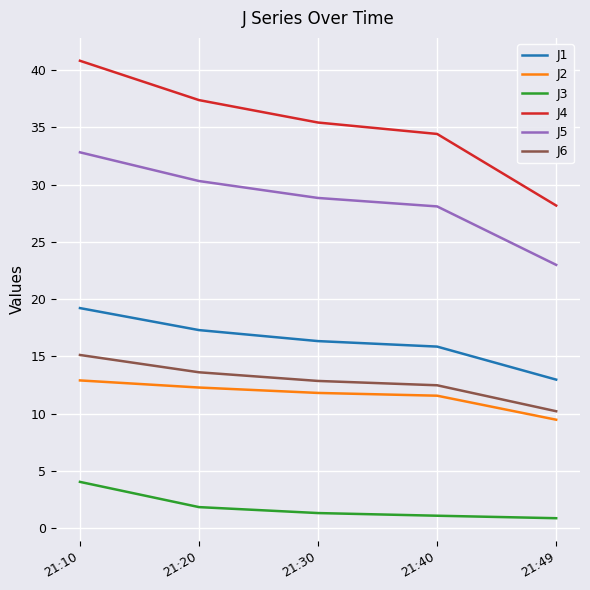

Rank the series at 21:40 from lowest to highest value.

J3, J2, J6, J1, J5, J4